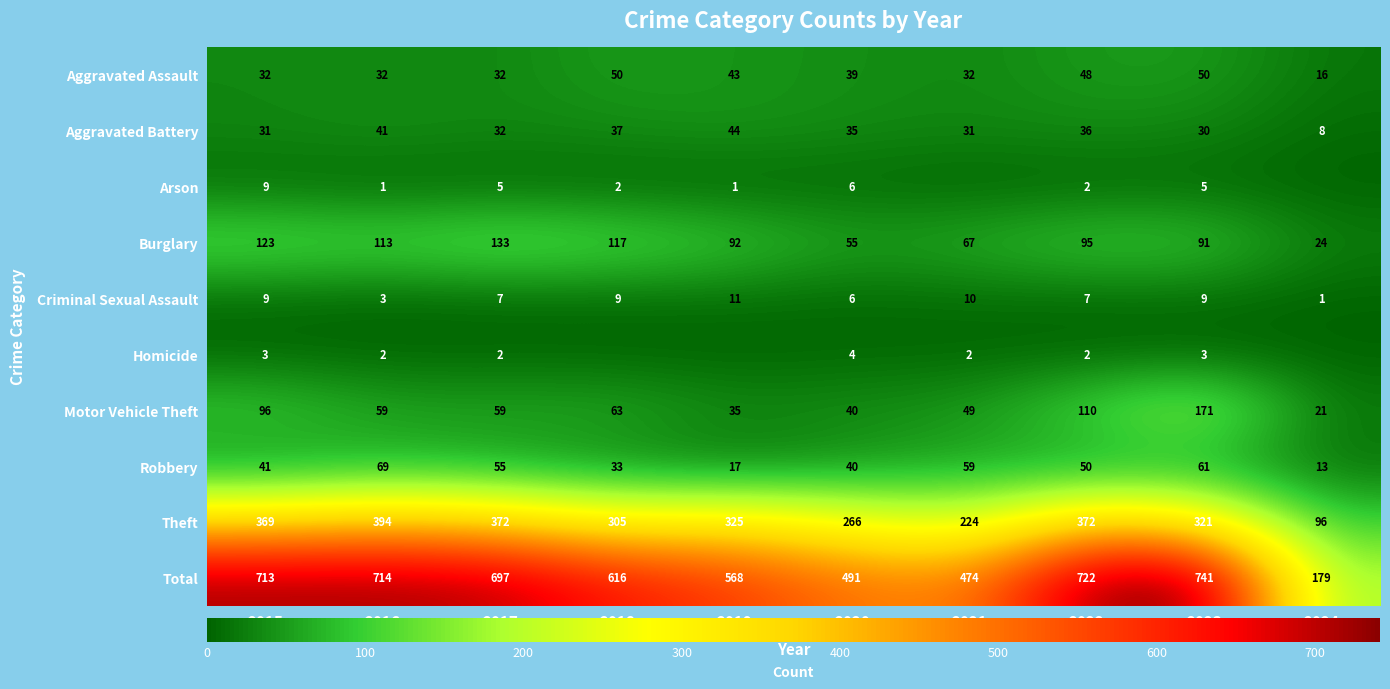

What is the difference between the Criminal Sexual Assault values at 2023 and 2017?

2